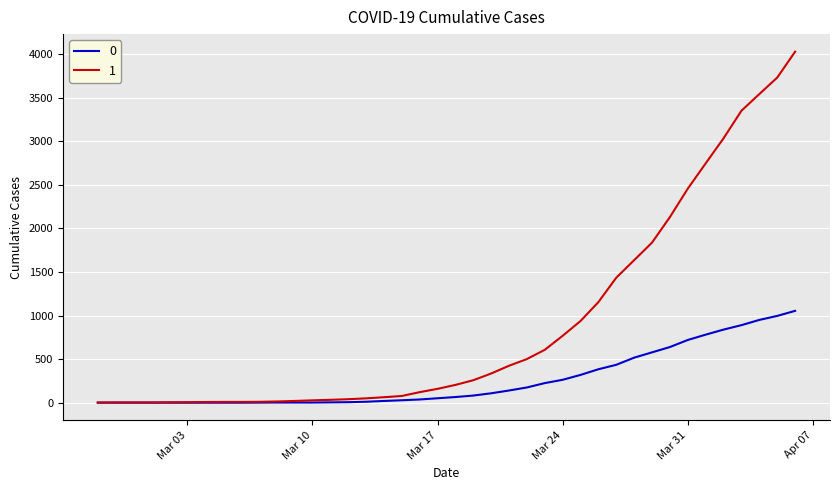

How many lines are shown in the chart?

2